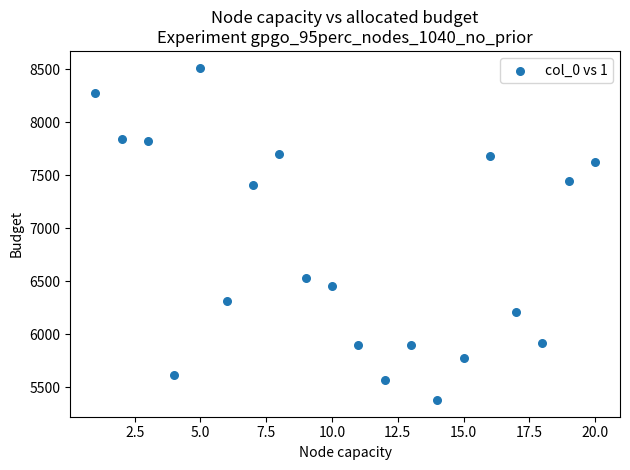

What is the range of Y values (max minus min)?

3137